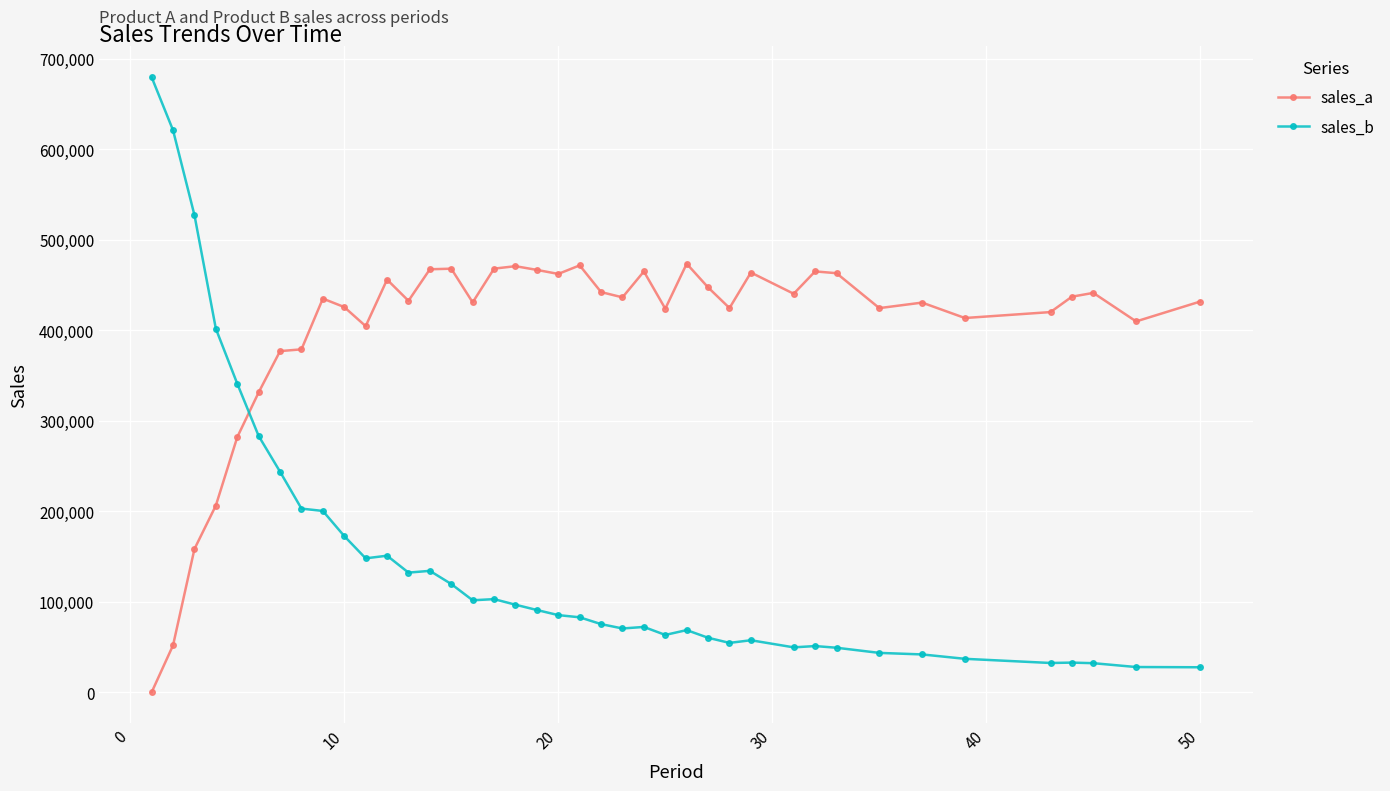

What is the maximum value shown in the chart?

679548.4